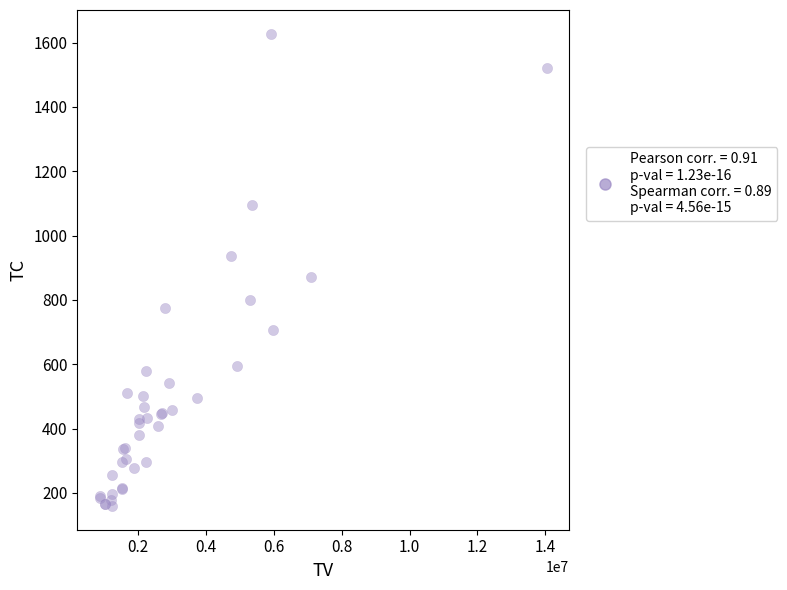

What Y value in the scatter plot is closest to 893?

870